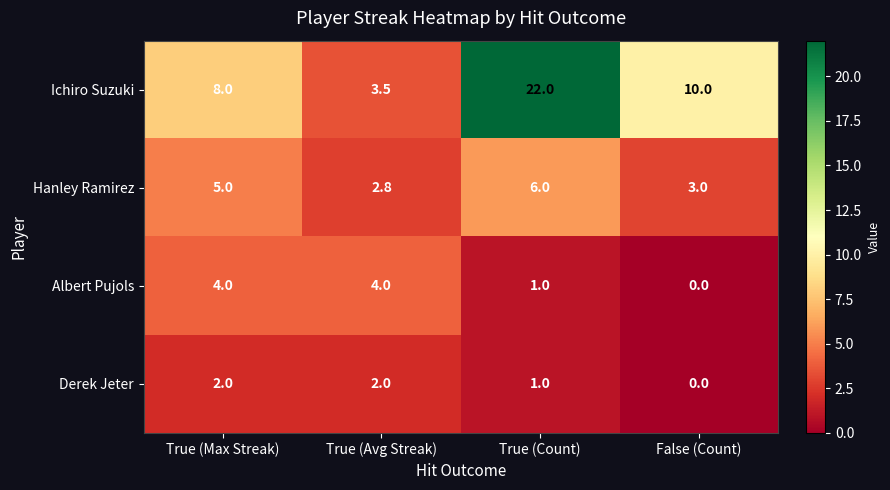

Which category has the highest value in the Ichiro Suzuki series?

True (Count)